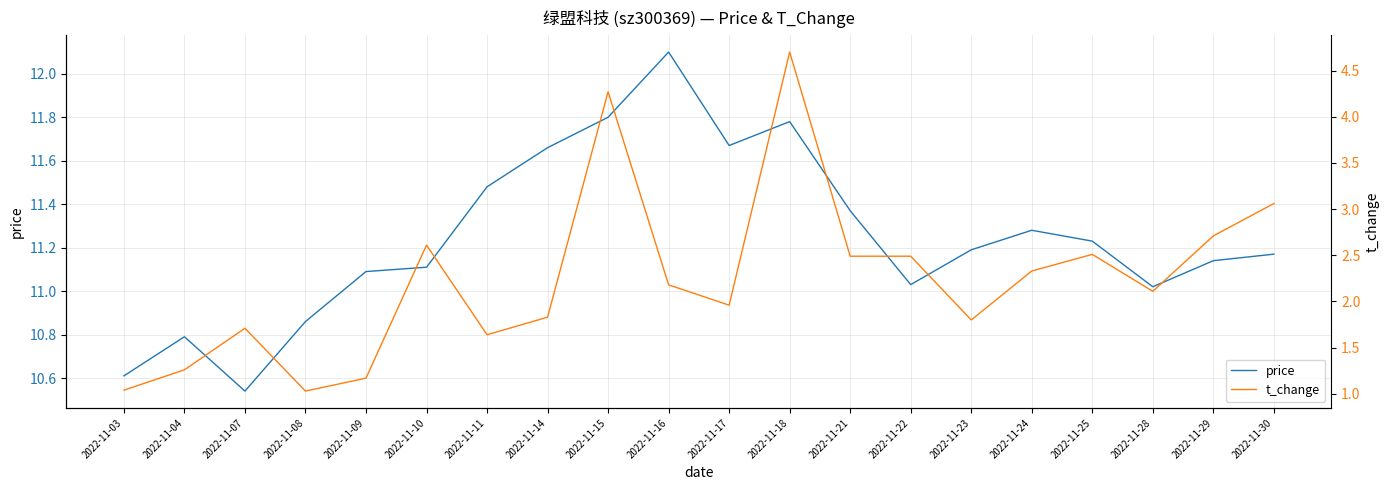

What is the spread (max minus min) of values at 2022-11-30?

8.1